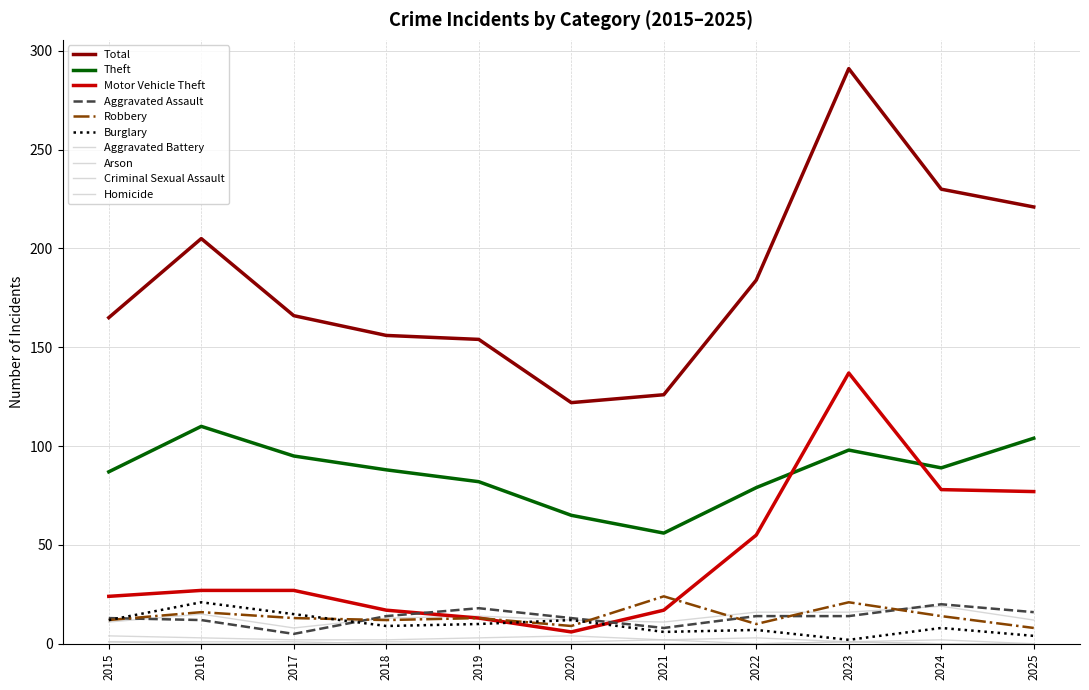

At which label does Aggravated Assault reach its minimum?

2017